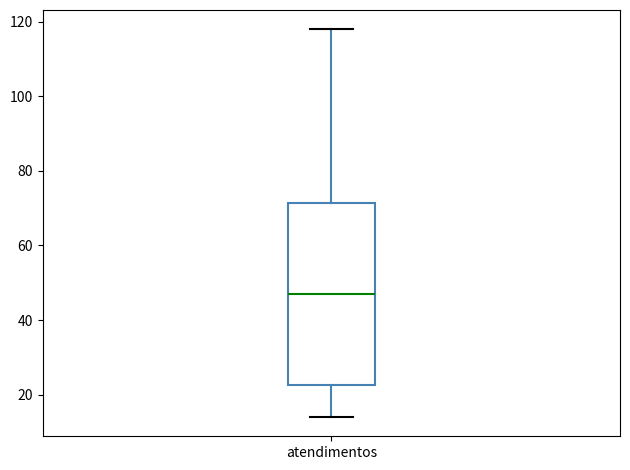

Read this box plot against the y-axis: the position of the median line, the range covered by the box, and the ends of both whiskers. The values are not printed on the chart, so give them approximately, as read against the axis.

median 48, box 22 to 72, whiskers 14 to 118